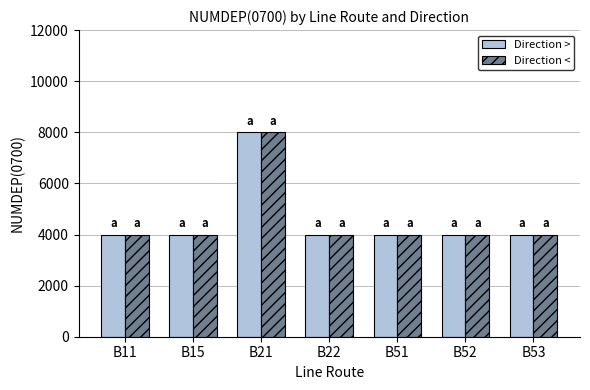

What is the sum of the Direction > values at B51 and B21?

12000